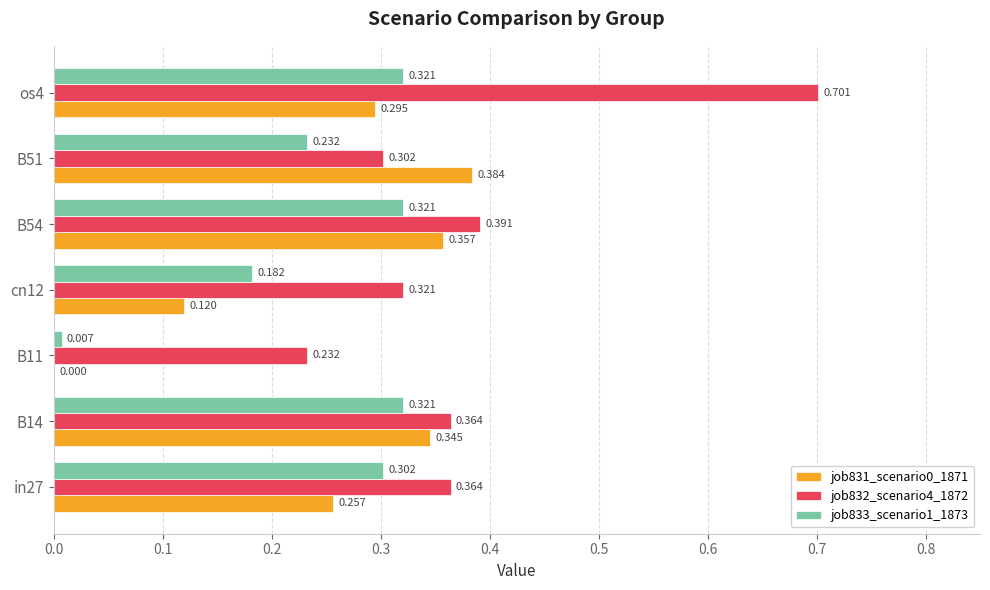

Is the value of job831_scenario0_1871 at cn12 greater than the value of job832_scenario4_1872 at in27?

No